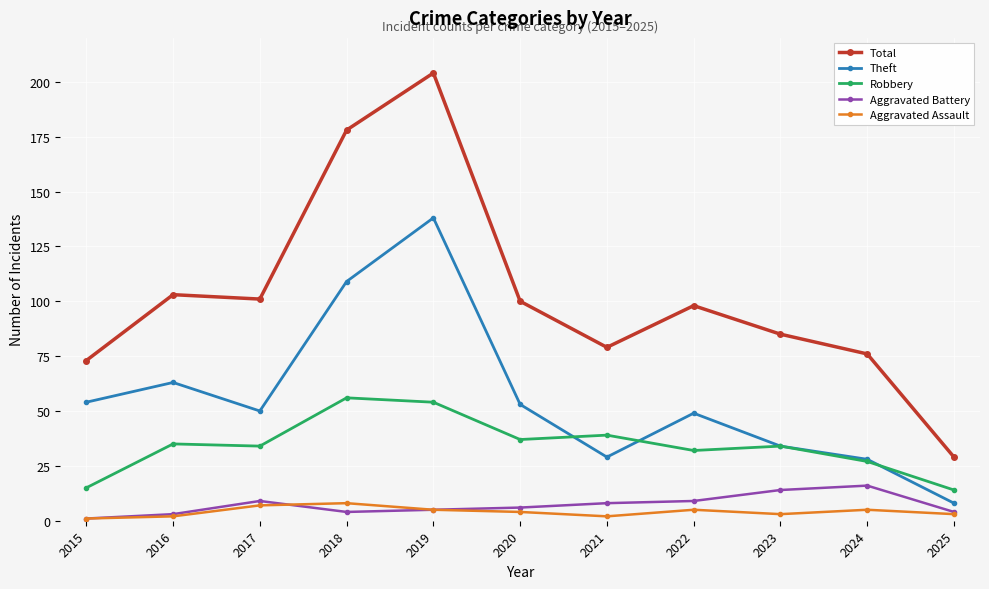

Reading left to right, what are all the values shown in this chart?

Total: 2015=73	2016=103	2017=101	2018=178	2019=204	2020=100	2021=79	2022=98	2023=85	2024=76	2025=29
Theft: 2015=54	2016=63	2017=50	2018=109	2019=138	2020=53	2021=29	2022=49	2023=34	2024=28	2025=8
Robbery: 2015=15	2016=35	2017=34	2018=56	2019=54	2020=37	2021=39	2022=32	2023=34	2024=27	2025=14
Aggravated Battery: 2015=1	2016=3	2017=9	2018=4	2019=5	2020=6	2021=8	2022=9	2023=14	2024=16	2025=4
Aggravated Assault: 2015=1	2016=2	2017=7	2018=8	2019=5	2020=4	2021=2	2022=5	2023=3	2024=5	2025=3